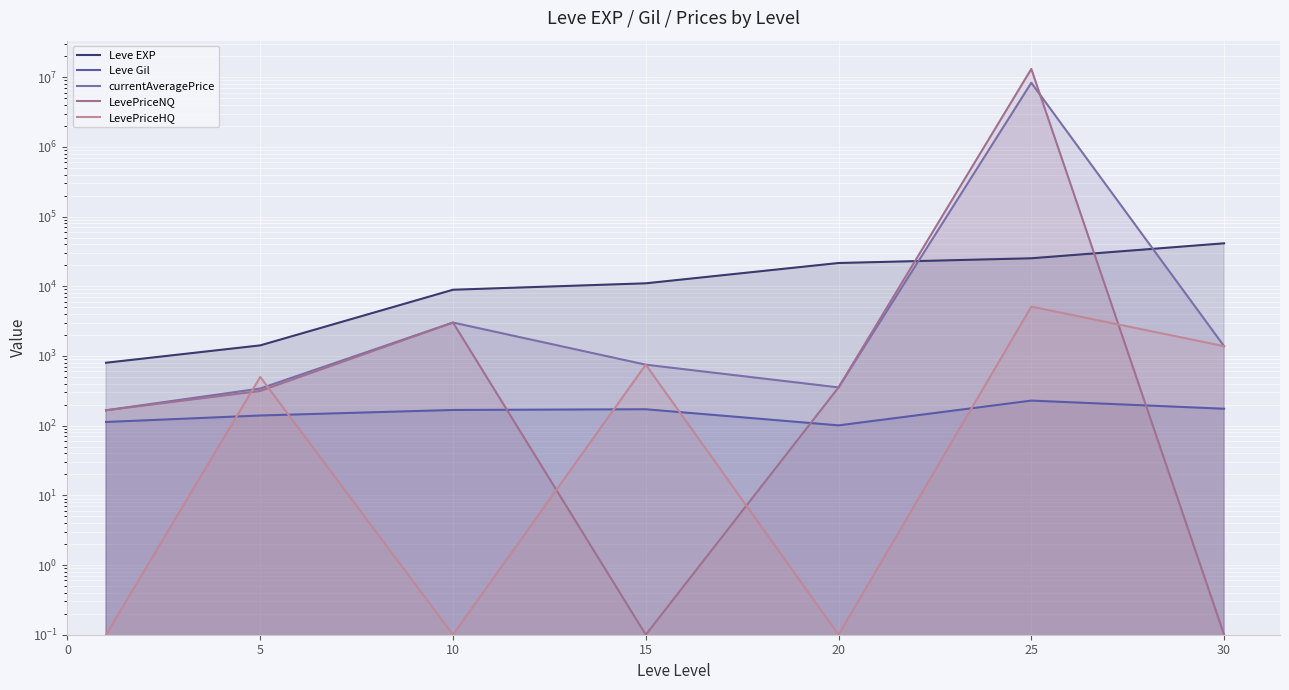

Where is Leve Gil nearest to the value 165?

10